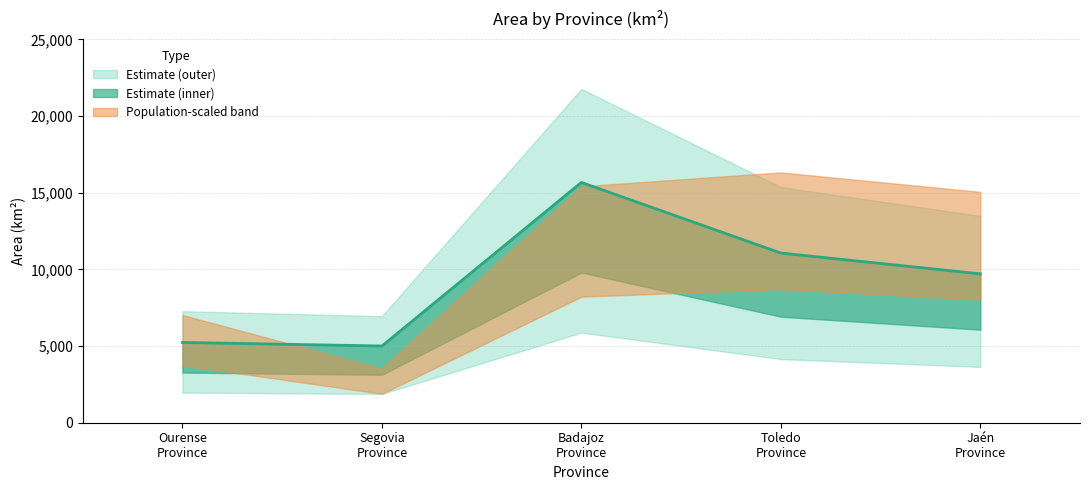

What is the value of the 4th point from the left?

11065.0